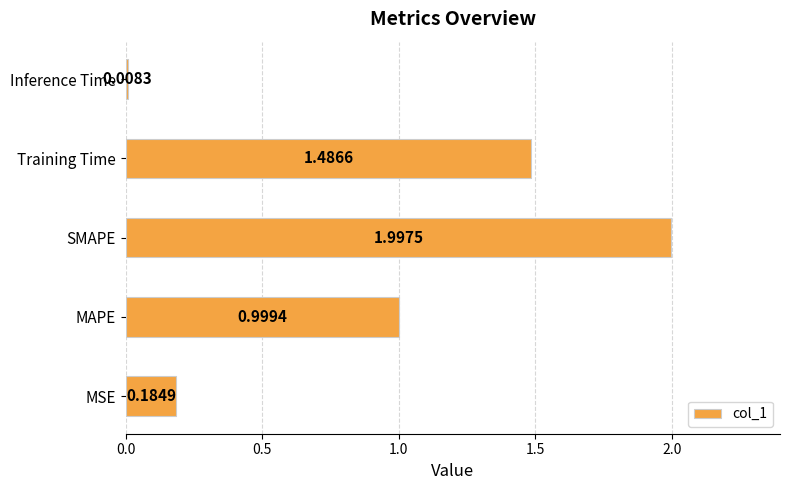

At which label is the value closest to 1?

MAPE